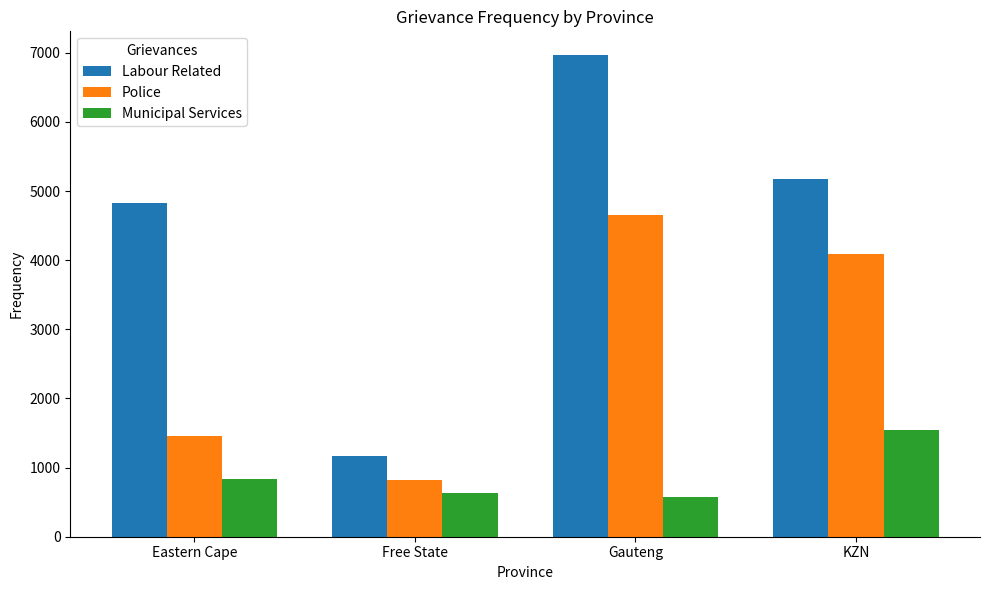

Is the value of Labour Related at Free State greater than the value of Municipal Services at Free State?

Yes